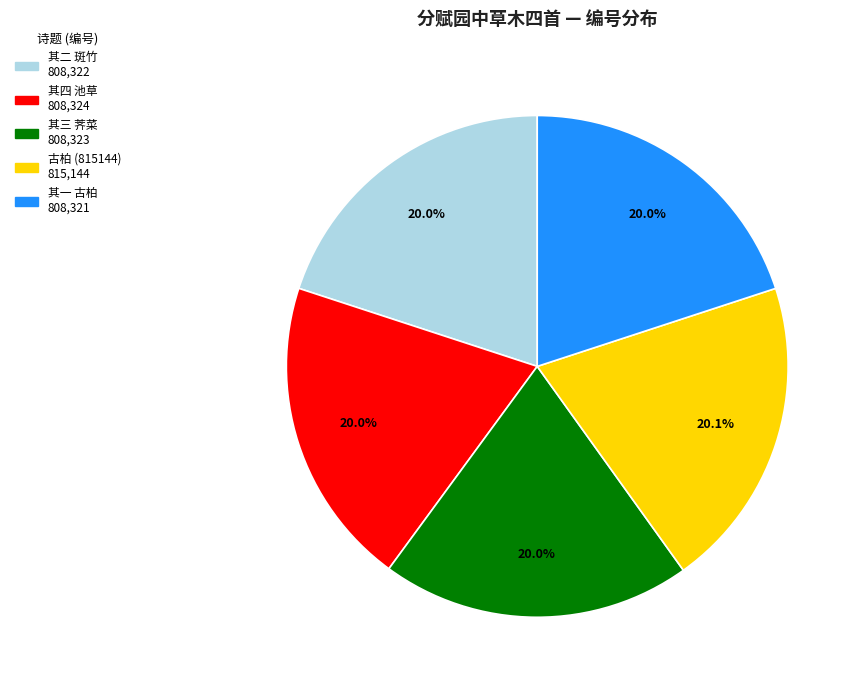

Is there any slice that represents more than half of the pie?

No